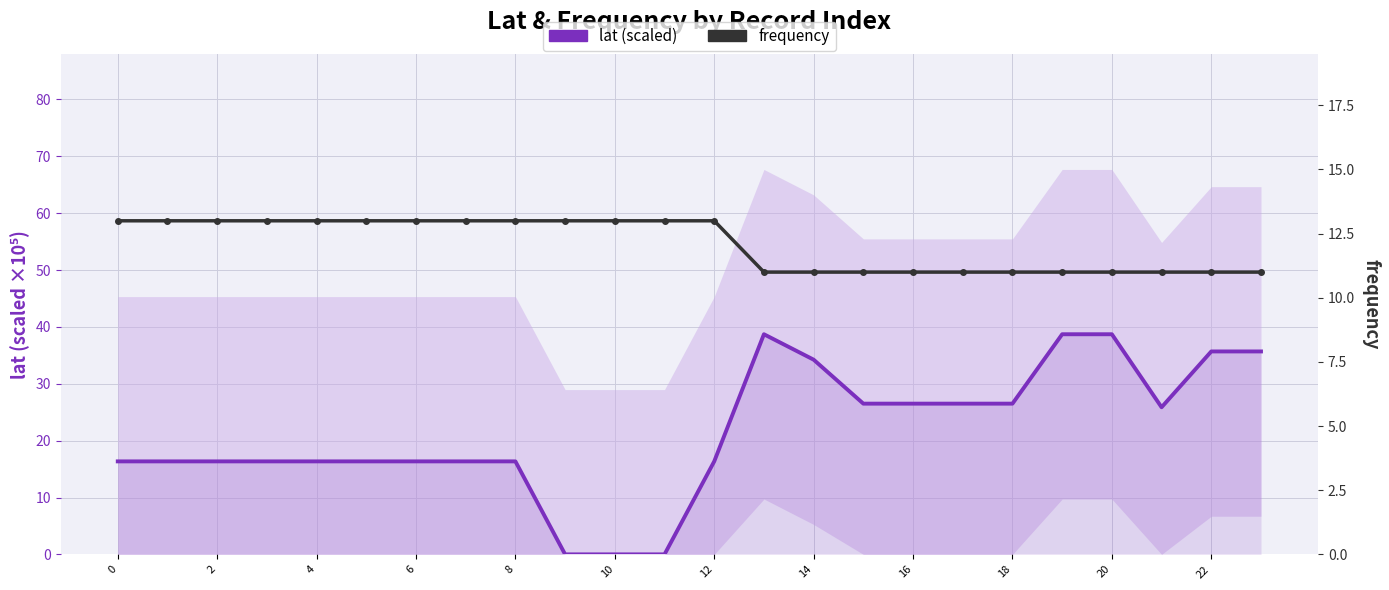

What are all the series names shown in the legend?

lat (scaled), frequency